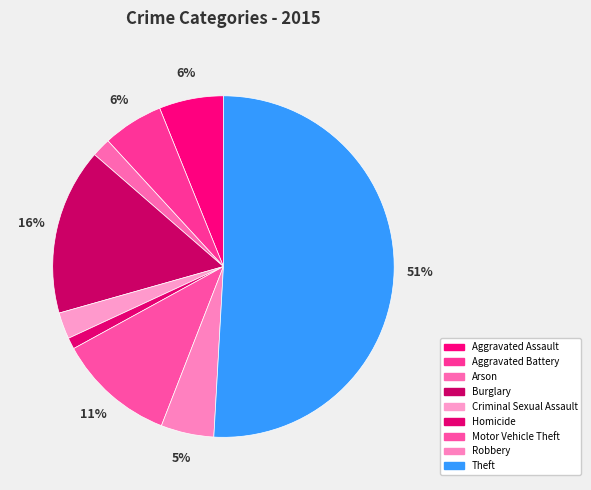

To the nearest percent, what portion does Homicide represent?

1%